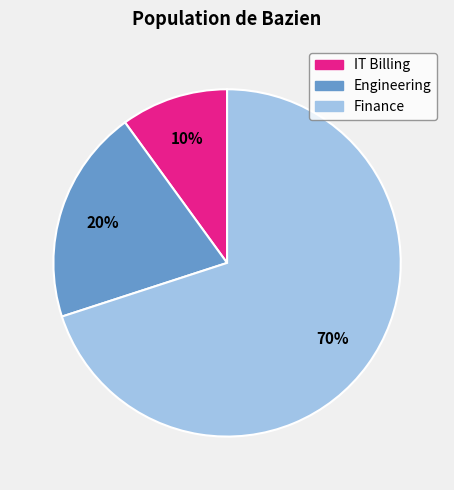

Between Finance and Engineering, which is larger?

Finance